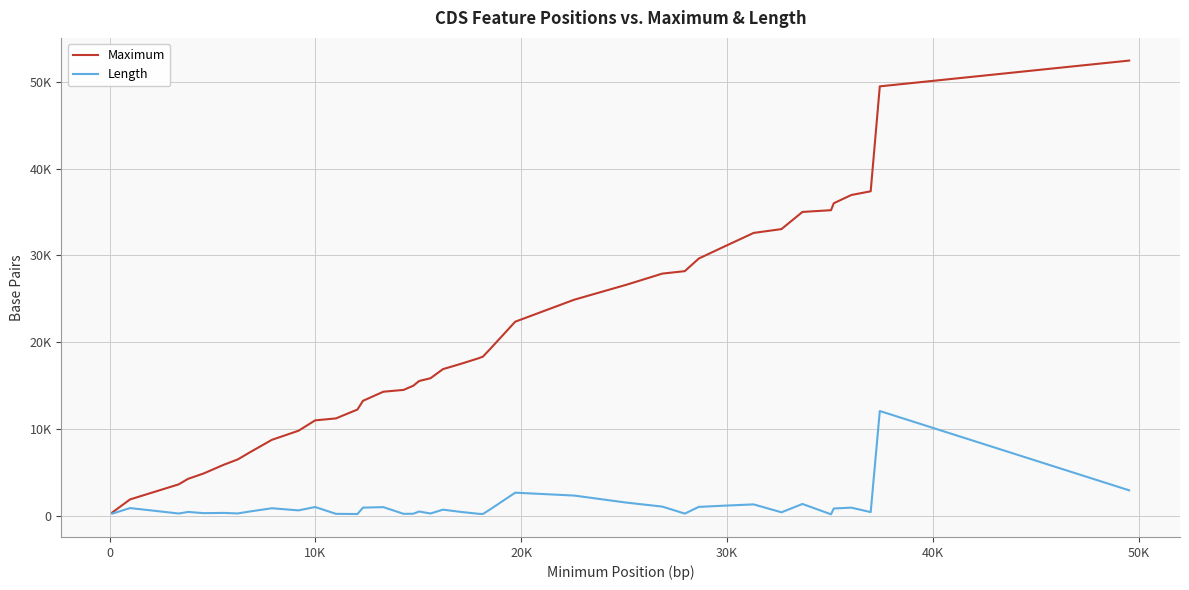

What are all the series names shown in the legend?

Maximum, Length